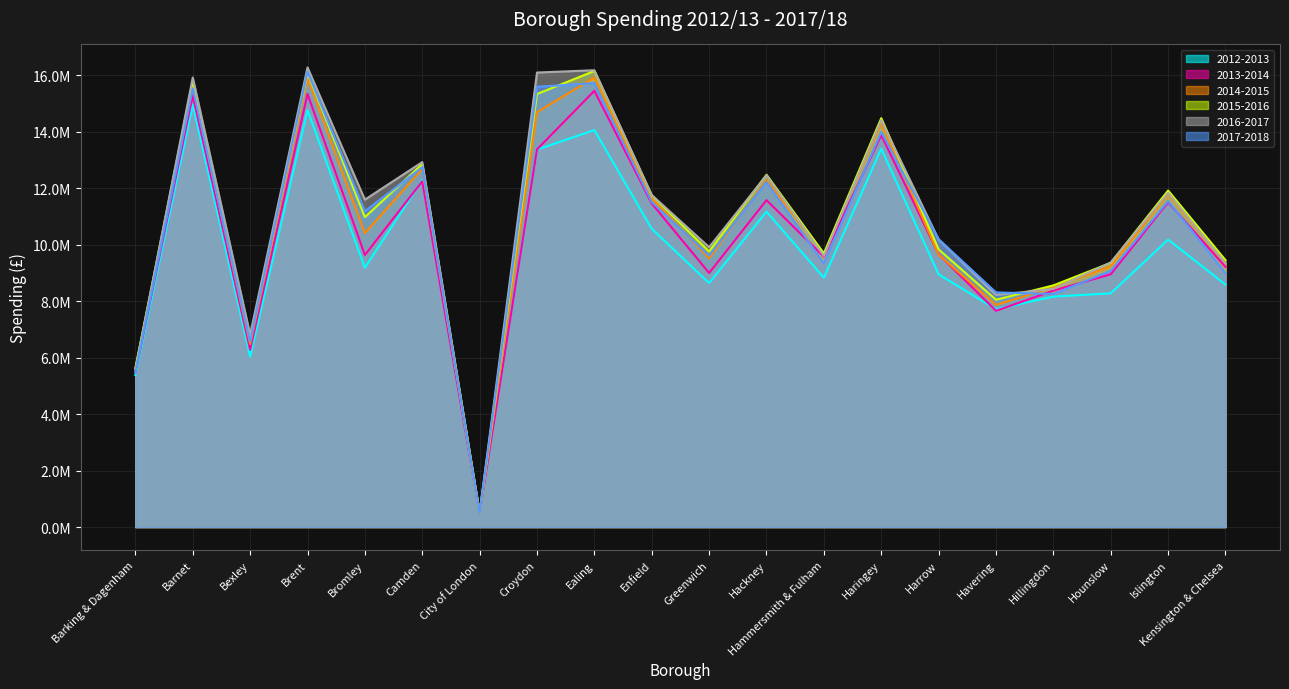

The 2012-2013 series shows 23007857.0 at Ealing. True or false?

False